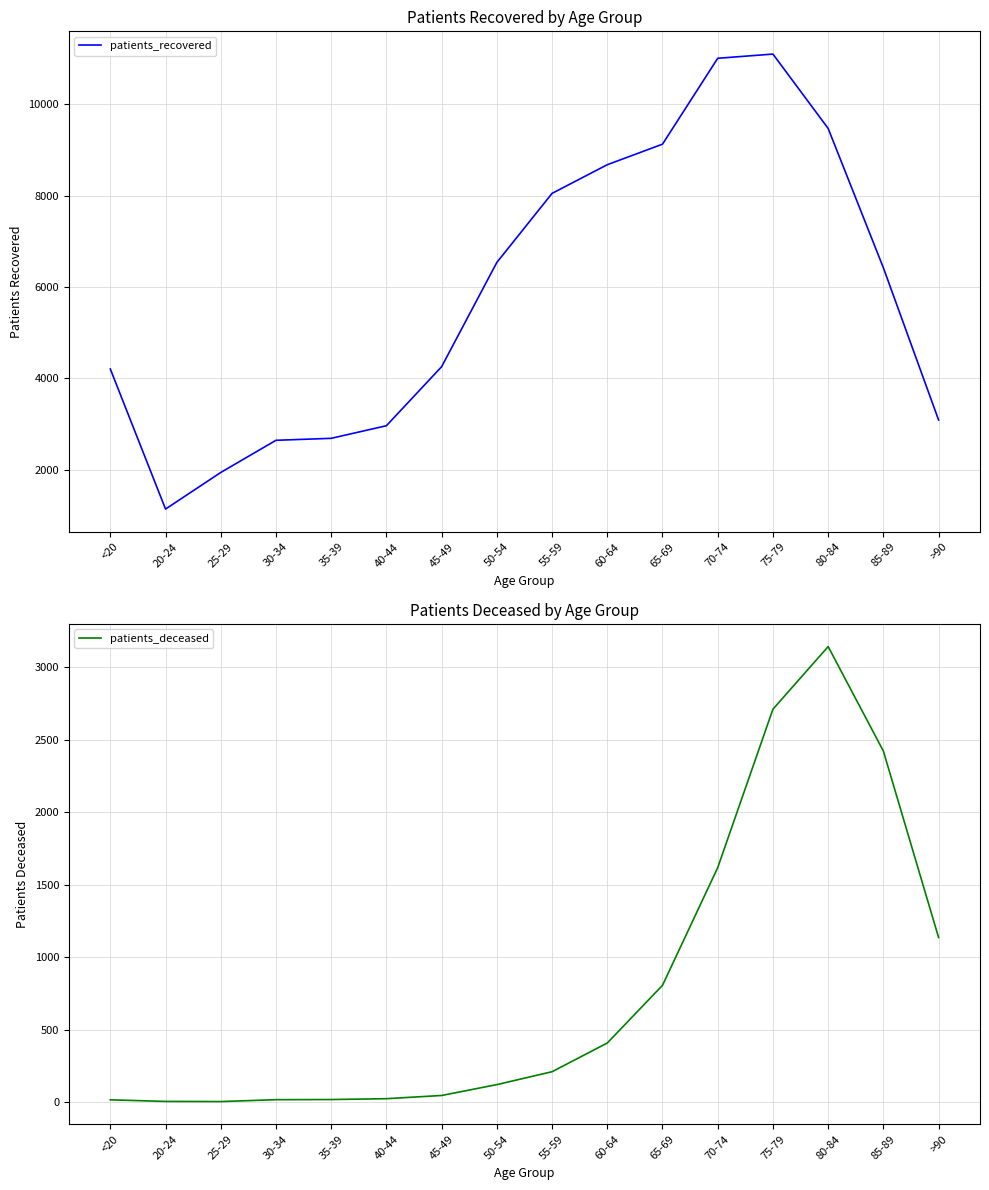

Reading left to right, extract all data points from this chart.

patients_recovered: <20=4203	20-24=1134	25-29=1936	30-34=2641	35-39=2684	40-44=2960	45-49=4254	50-54=6538	55-59=8051	60-64=8679	65-69=9129	70-74=11011	75-79=11103	80-84=9474	85-89=6421	>90=3086
patients_deceased: <20=15	20-24=4	25-29=3	30-34=16	35-39=17	40-44=23	45-49=45	50-54=120	55-59=209	60-64=407	65-69=805	70-74=1617	75-79=2710	80-84=3142	85-89=2421	>90=1135